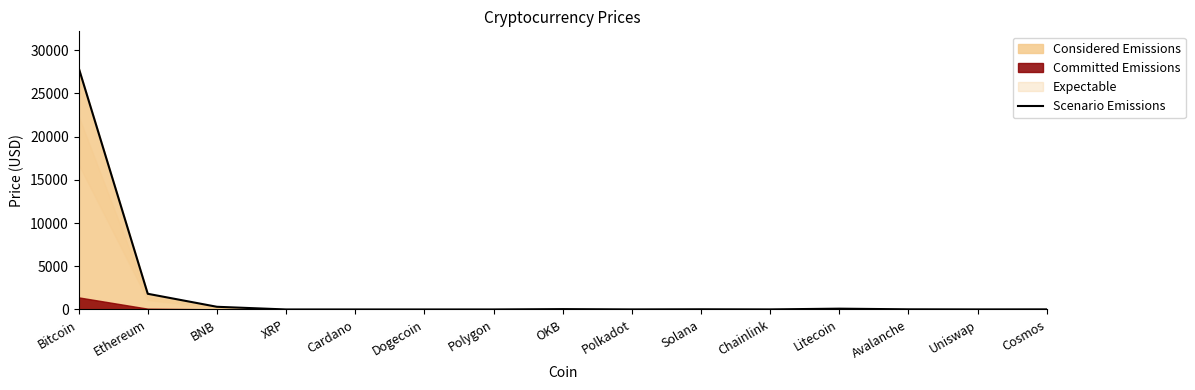

How many points are higher than both their immediate neighbors (excluding endpoints)?

3